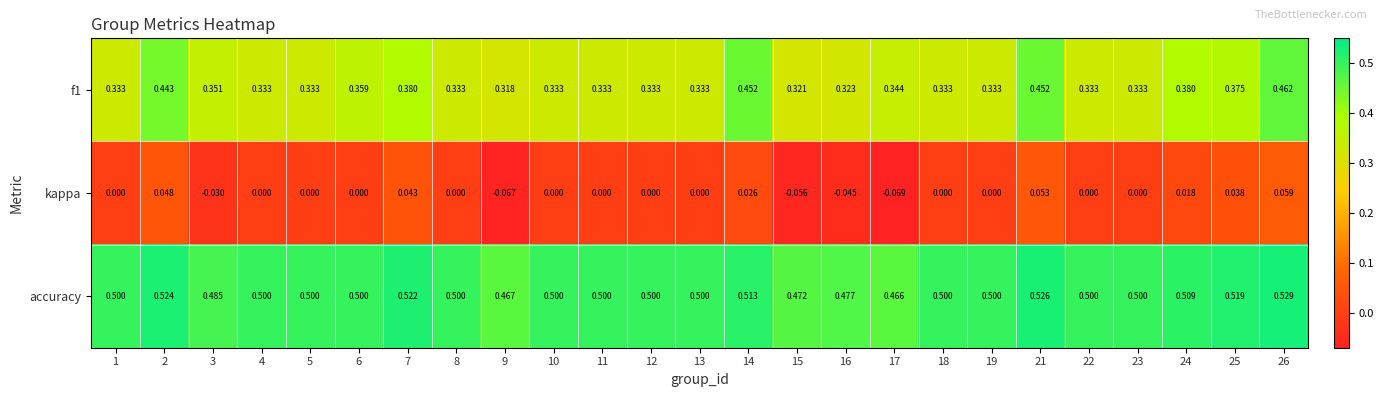

Which series has the largest total across all categories?

accuracy